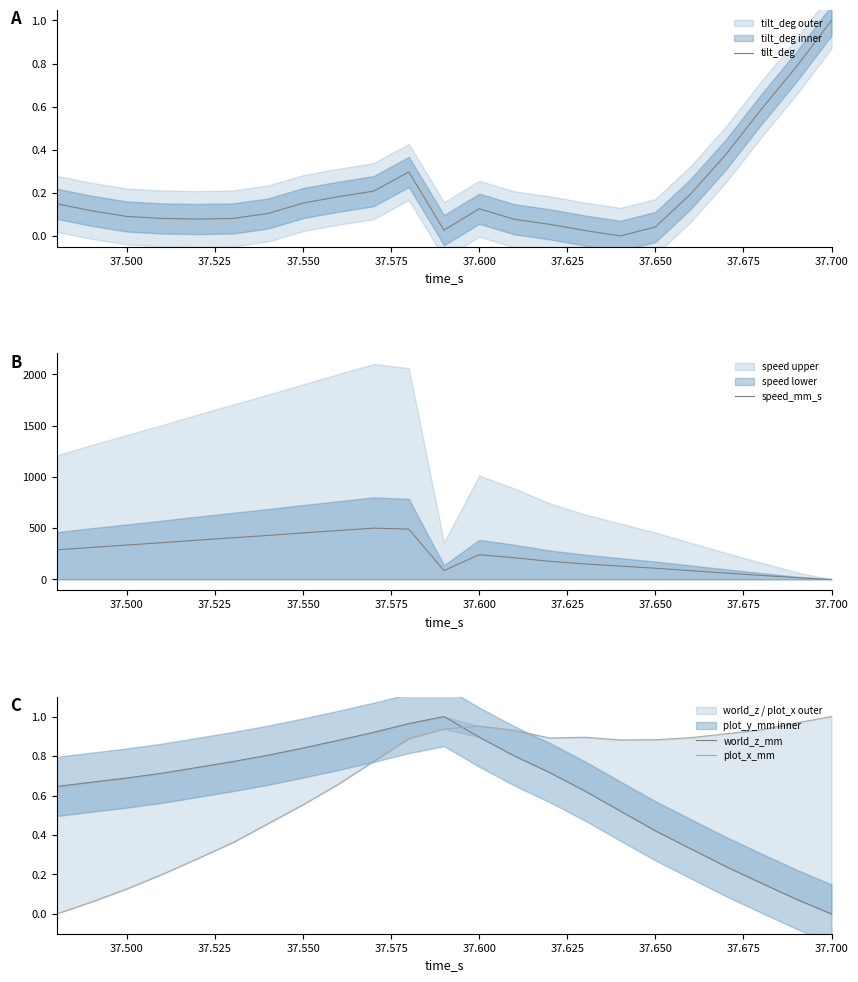

What is the highest value of the plot_x_mm series?

1.0